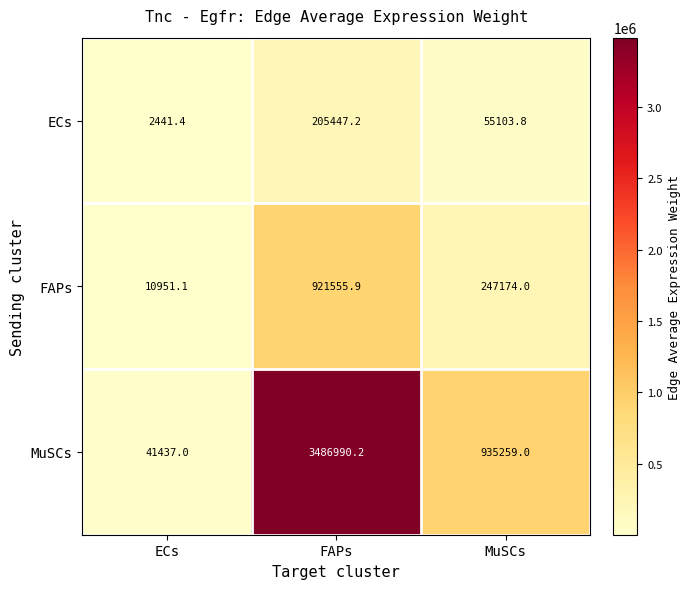

How many categories are shown in the chart?

3